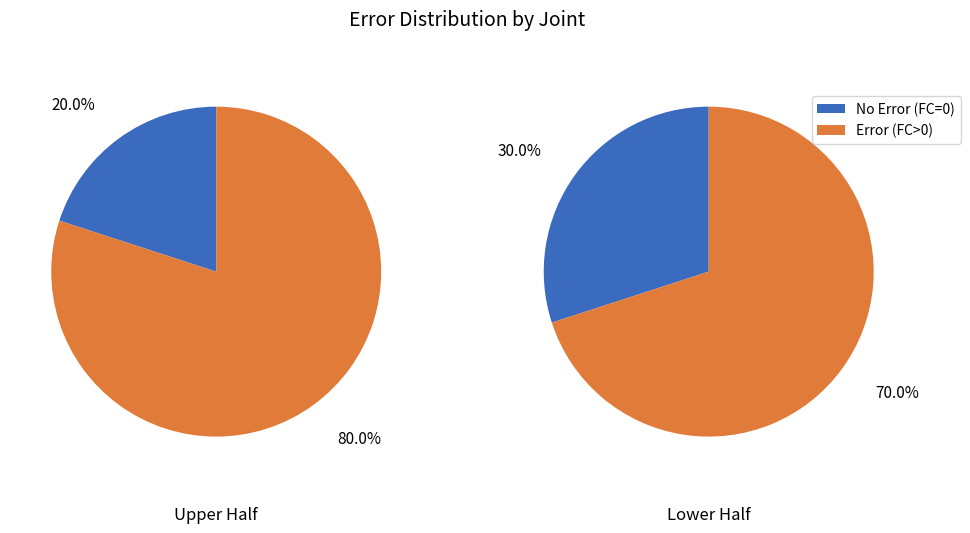

Is 1 the majority of the pie?

Yes